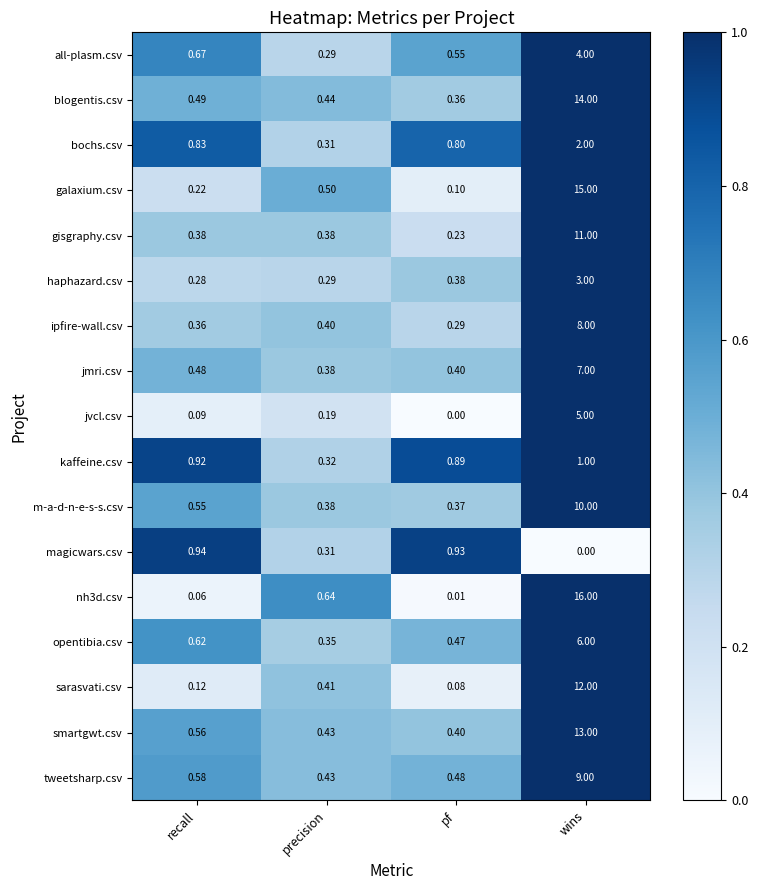

At which category is the sum across all series the highest?

wins